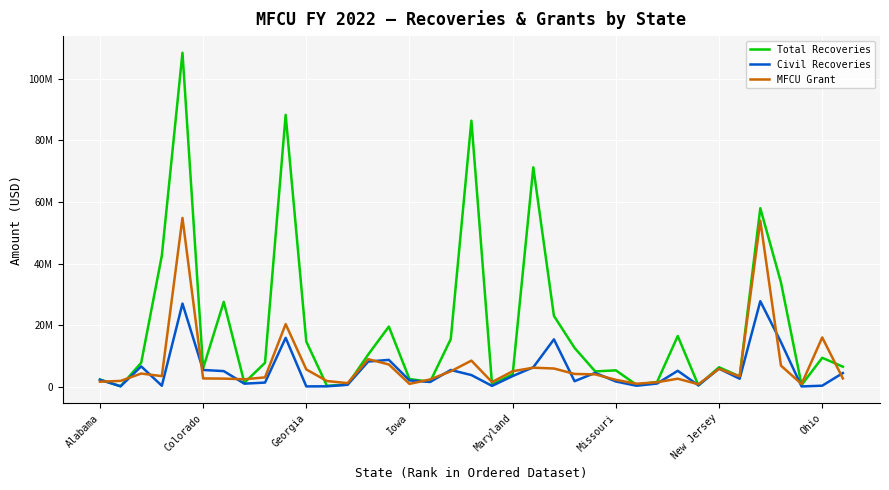

Does the chart have visible grid lines?

Yes